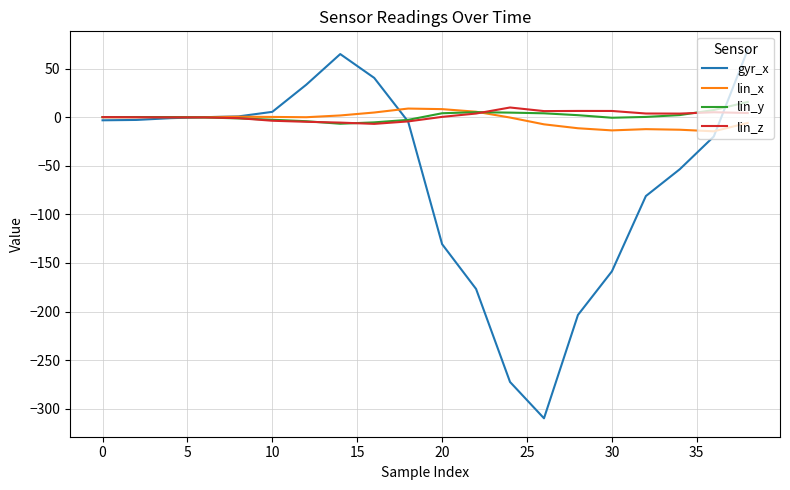

What is the minimum value shown in the chart?

-309.8